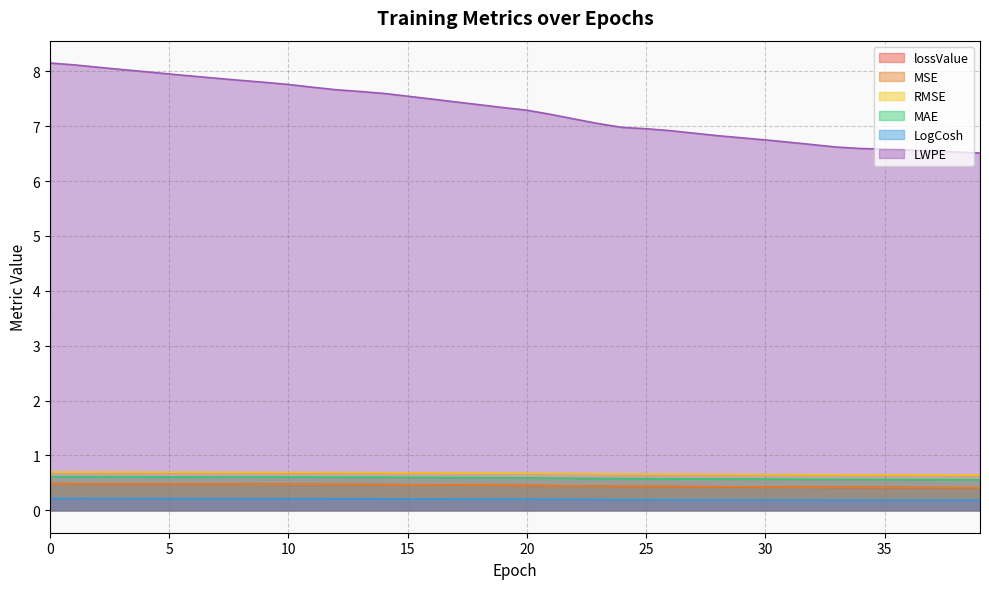

True or false: MSE has more than 0 points higher than both neighbors.

False